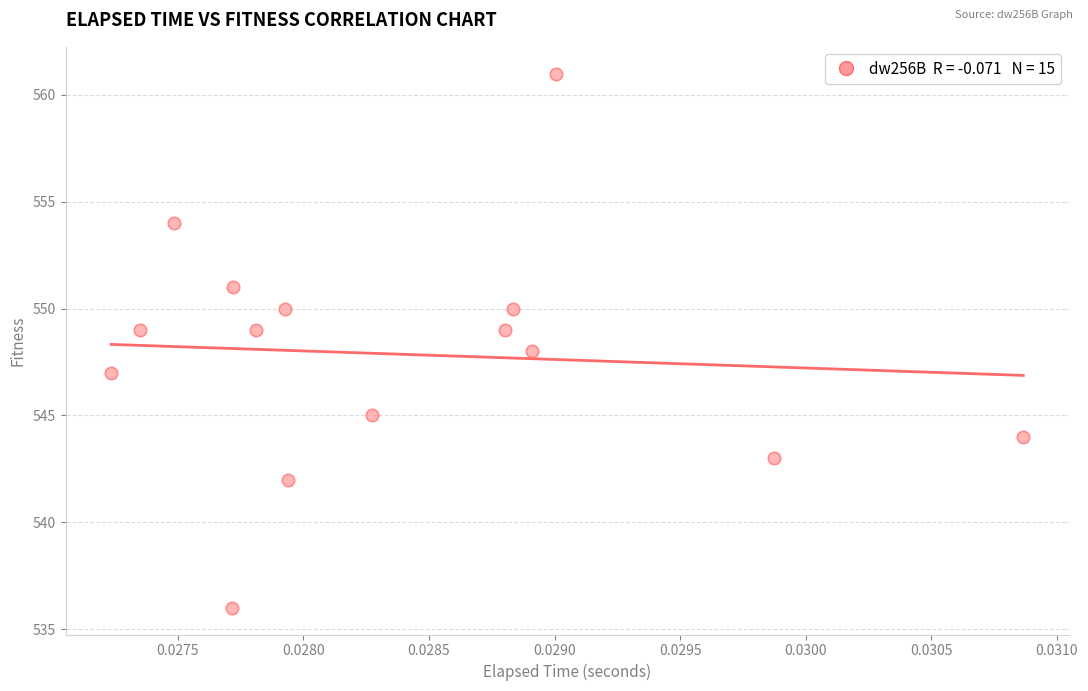

What is the range of Y values (max minus min)?

25